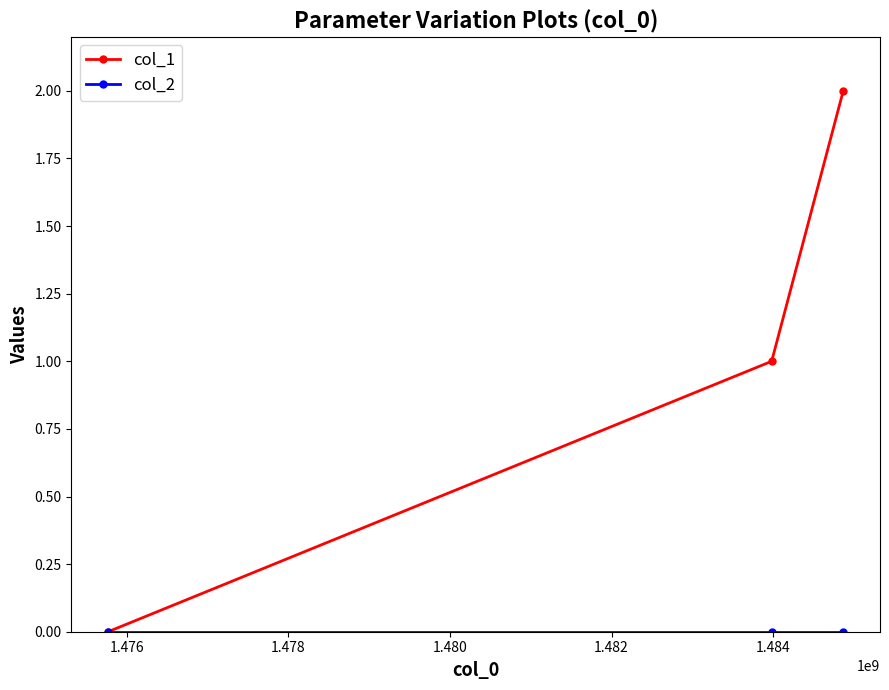

How many lines are shown in the chart?

2